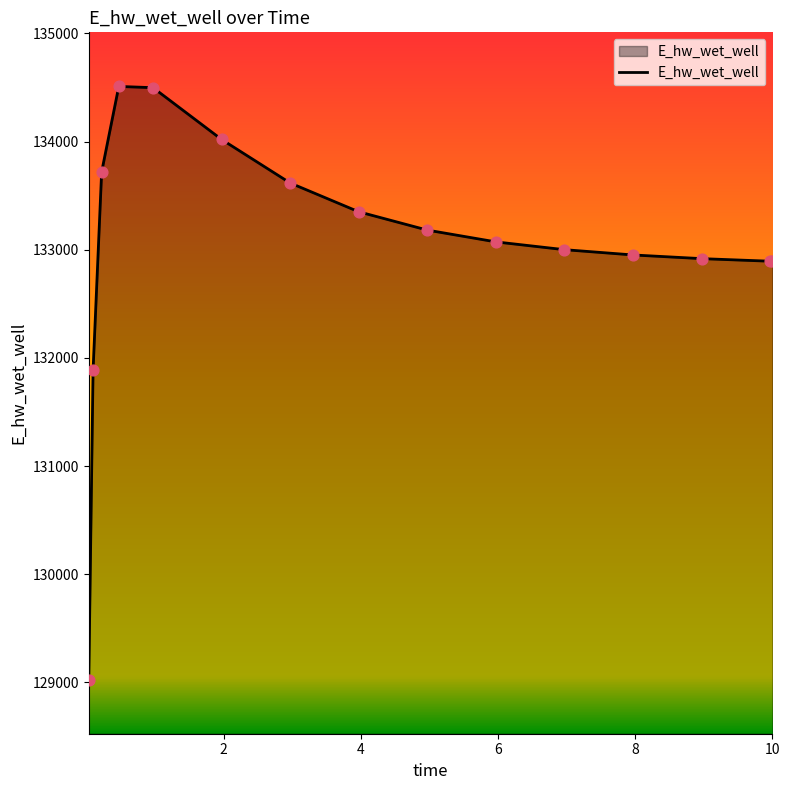

What is the minimum value shown in the chart?

129026.4